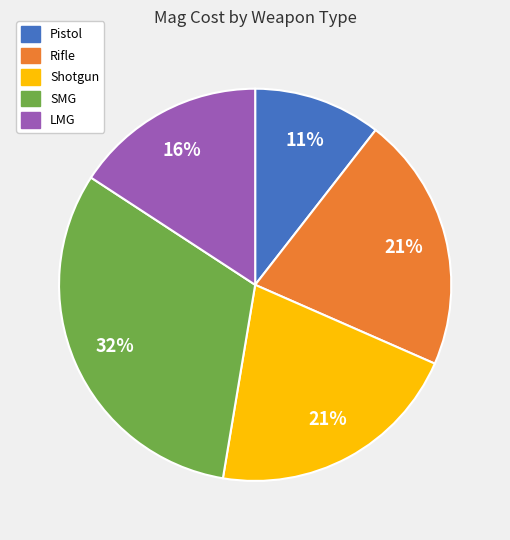

Do SMG and Rifle together represent more than half of the pie?

Yes